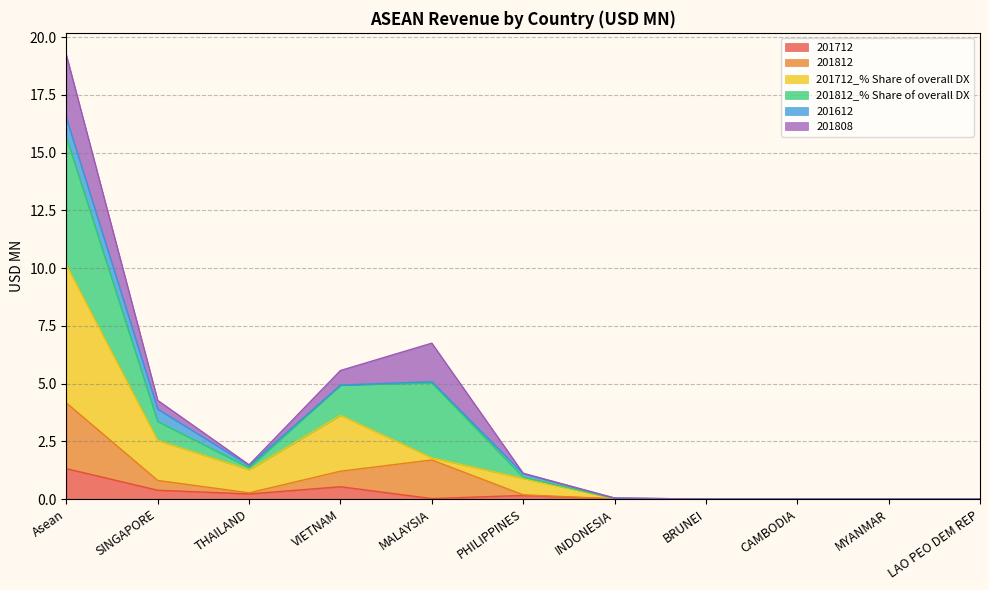

Between INDONESIA and BRUNEI, which series saw the biggest shift?

201712_% Share of overall DX